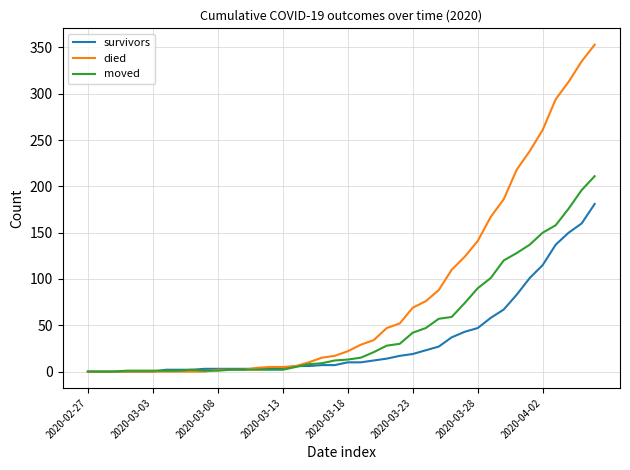

What is the maximum value for moved?

211